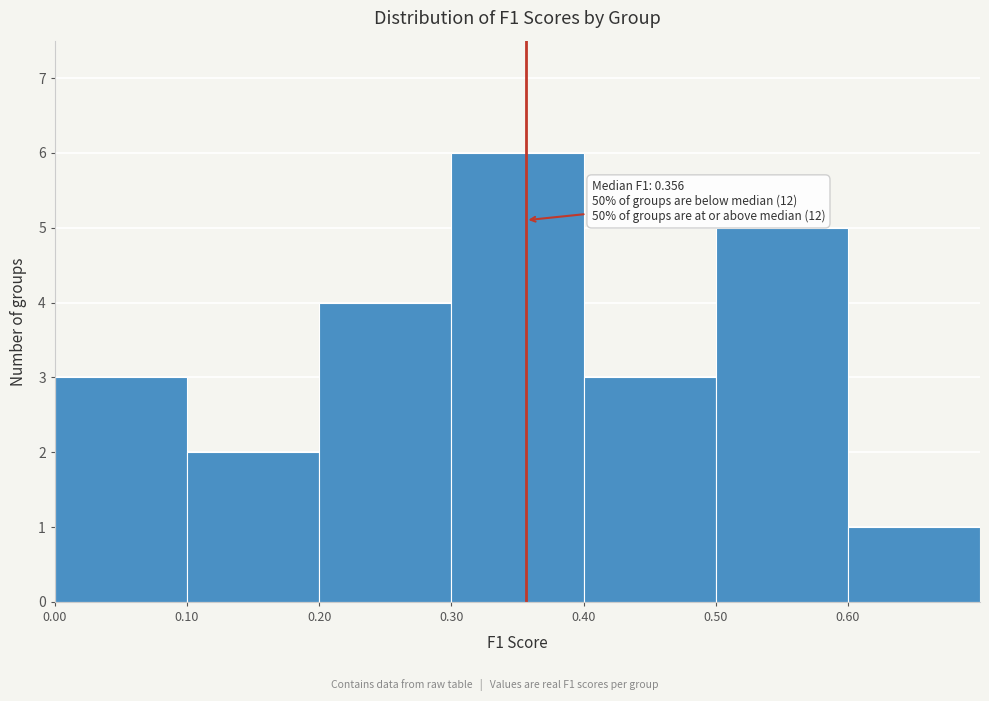

Over which range of the x-axis is the bar tallest?

0.3 to 0.4